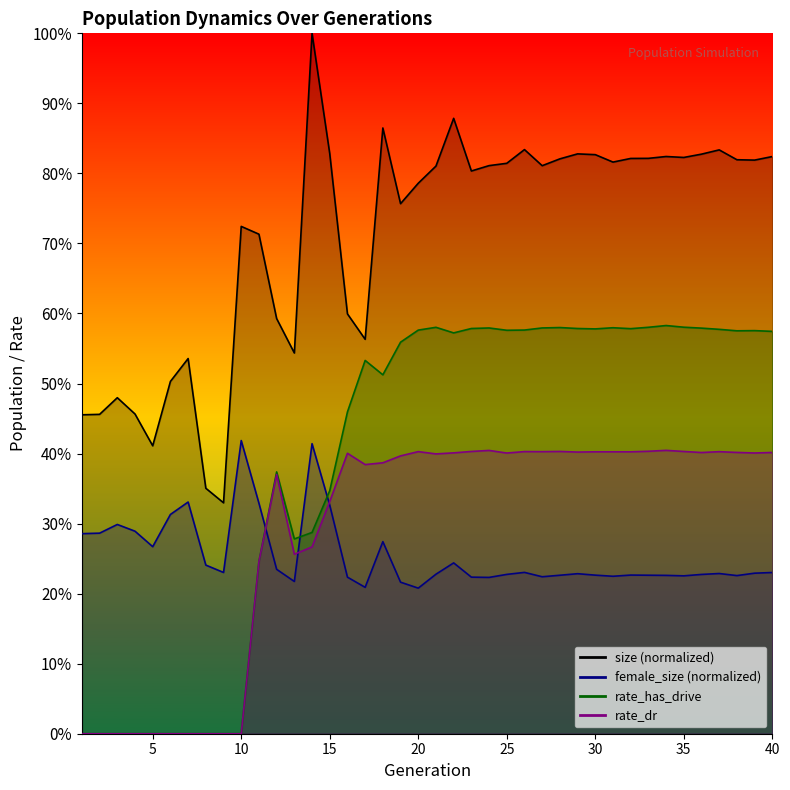

What is the difference between the highest and lowest values at 19?

0.5